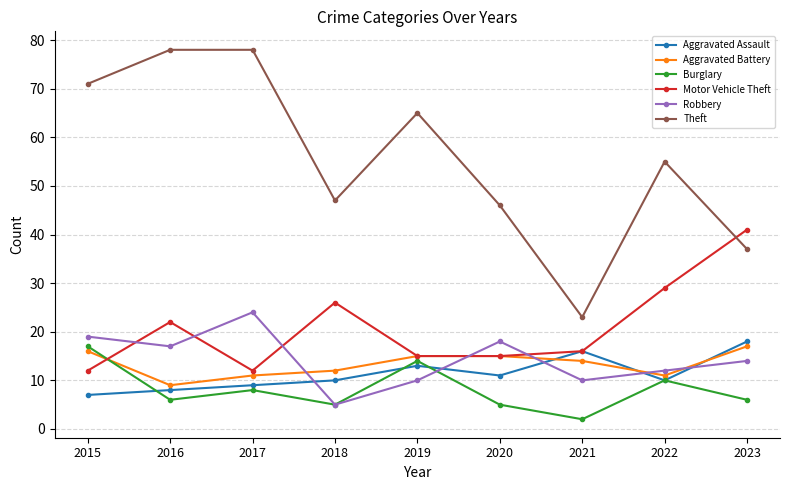

What are all the series names shown in the legend?

Aggravated Assault, Aggravated Battery, Burglary, Motor Vehicle Theft, Robbery, Theft